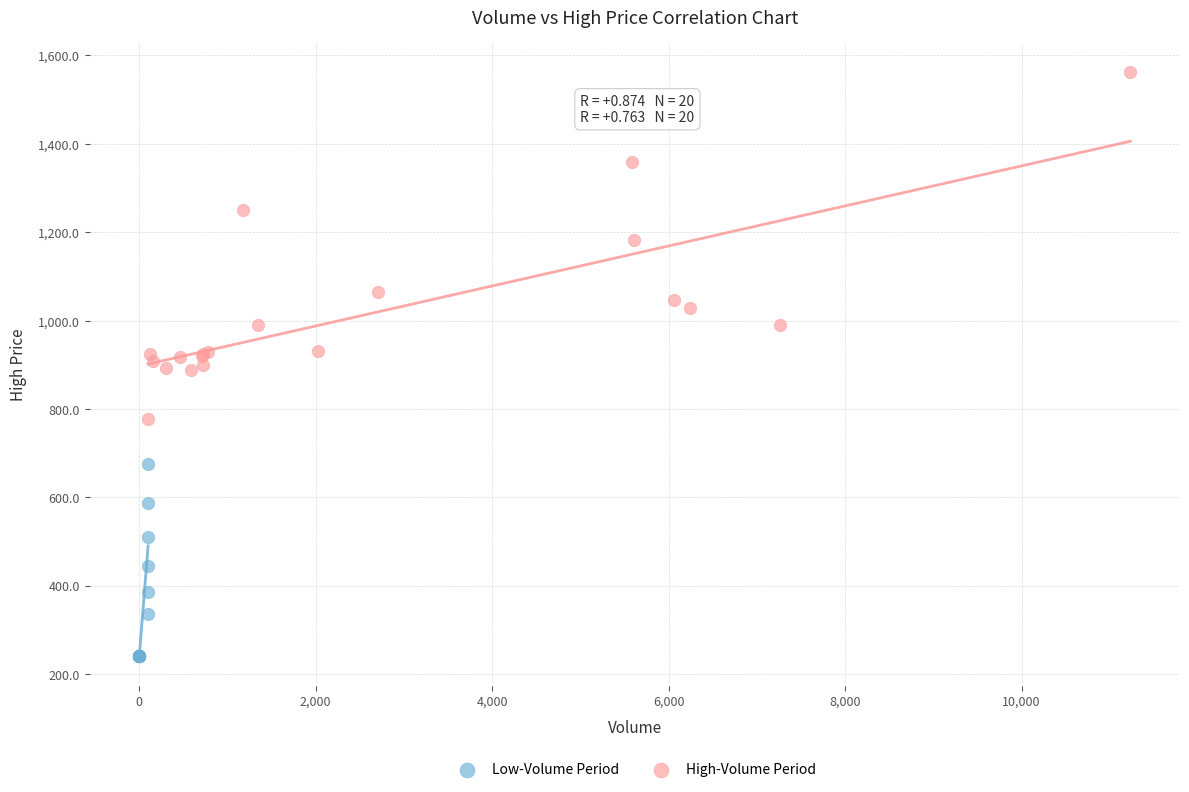

Which series has the largest Y range (max minus min)?

High-Volume Period